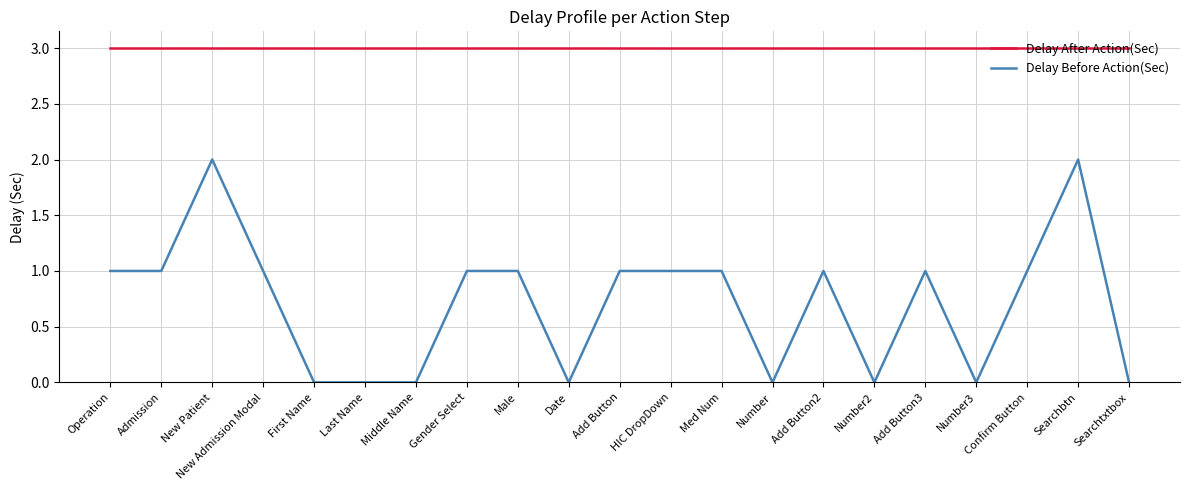

What is the minimum value for Delay After Action(Sec)?

3